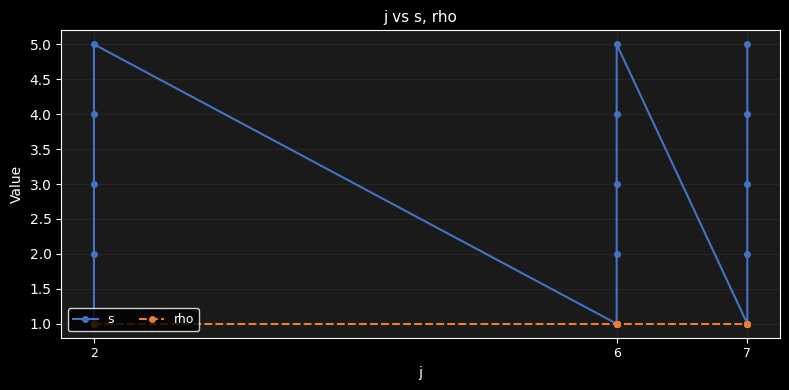

What is the label of the 1st point from the left?

2